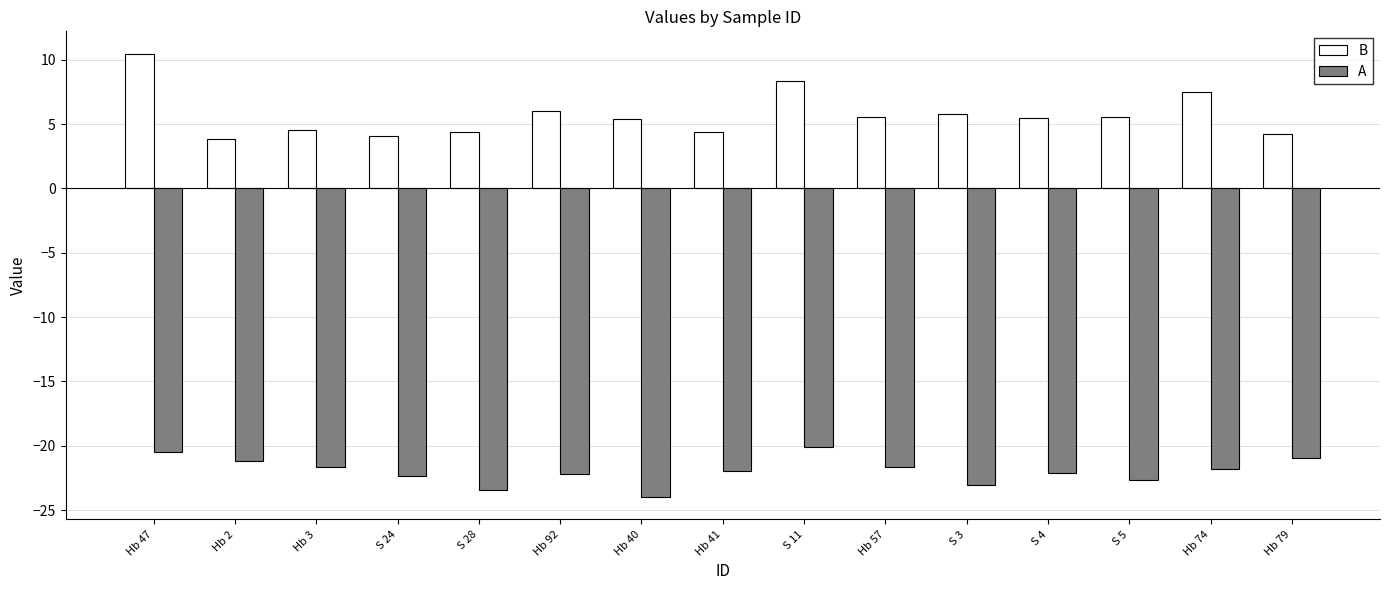

What is the total value across all series at Hb 74?

-14.3